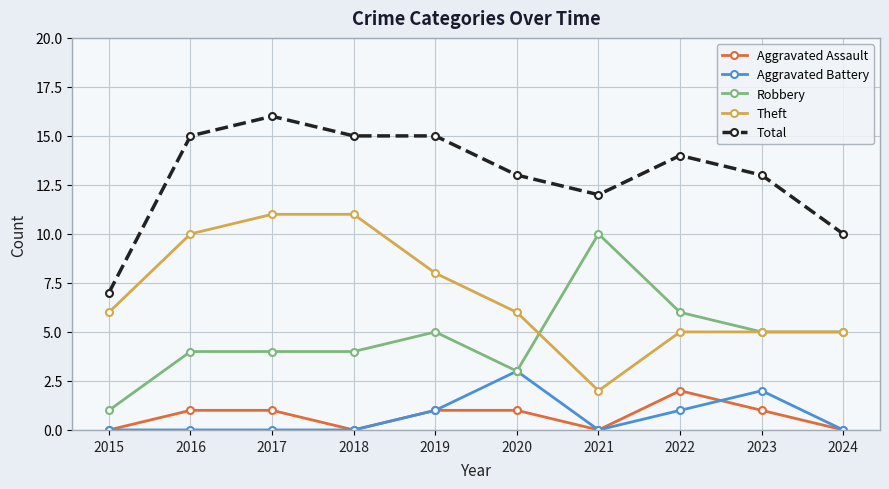

Between 2016 and 2022, which series saw the biggest shift?

Theft